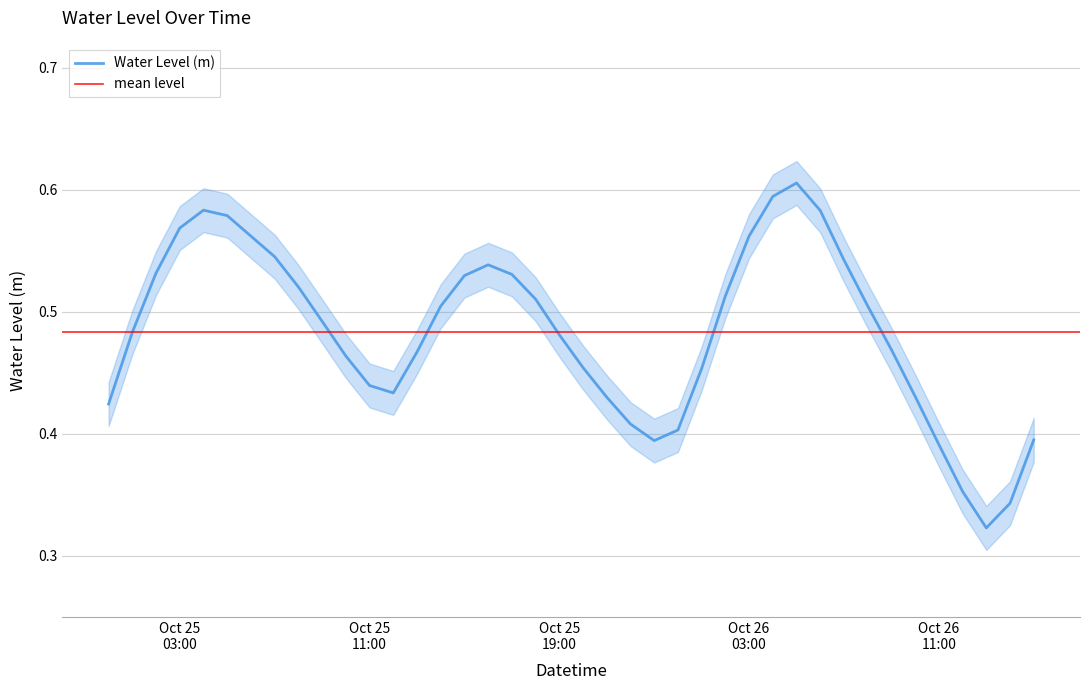

What is the sum of the values at 2024-10-25 10:00:00 and 2024-10-26 10:00:00?

0.9